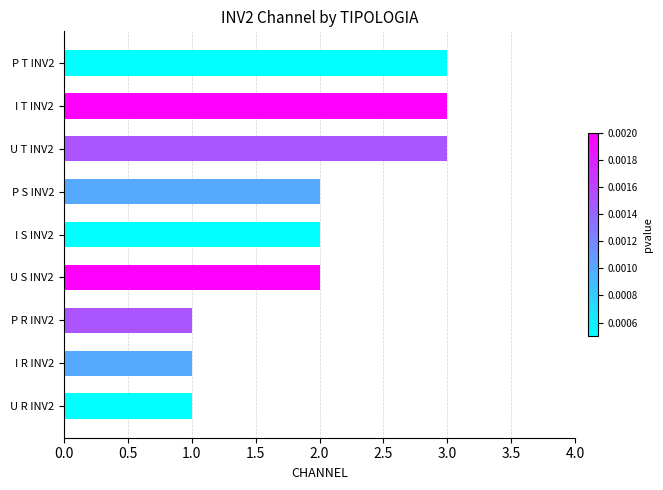

Reading bottom to top, extract all data points from this chart.

U R INV2=1	I R INV2=1	P R INV2=1	U S INV2=2	I S INV2=2	P S INV2=2	U T INV2=3	I T INV2=3	P T INV2=3